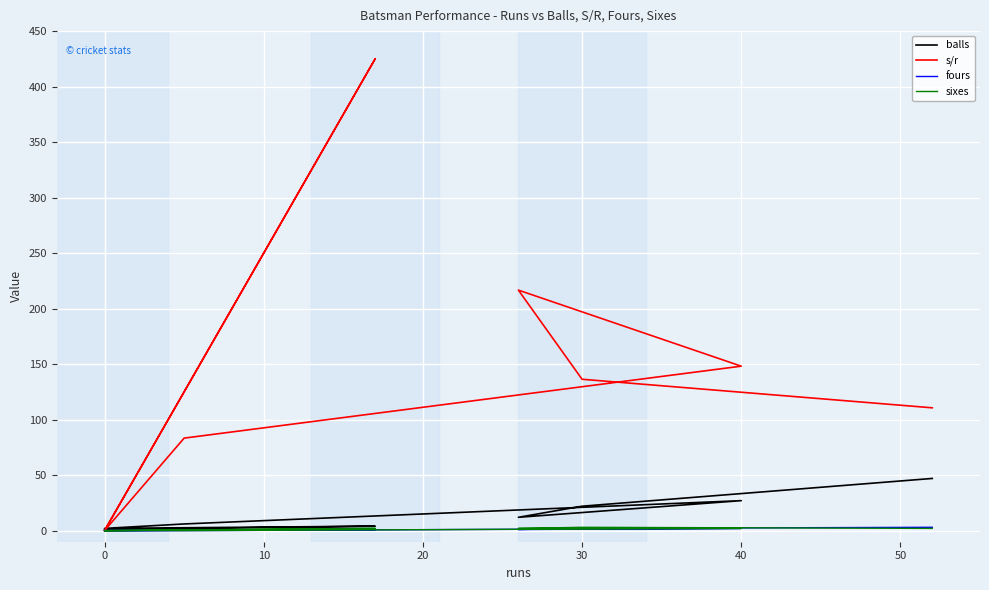

What is the difference between the second highest and second lowest values in the s/r series?

216.7